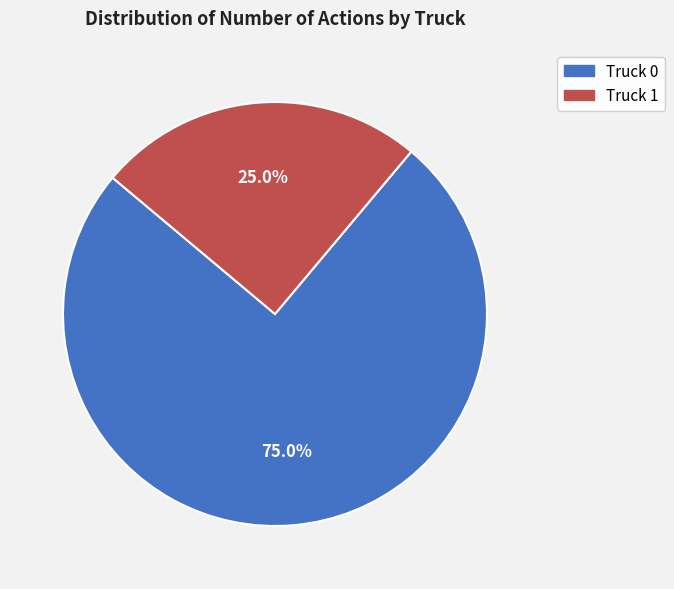

Is it true that Truck 0 is 75% of the pie?

True